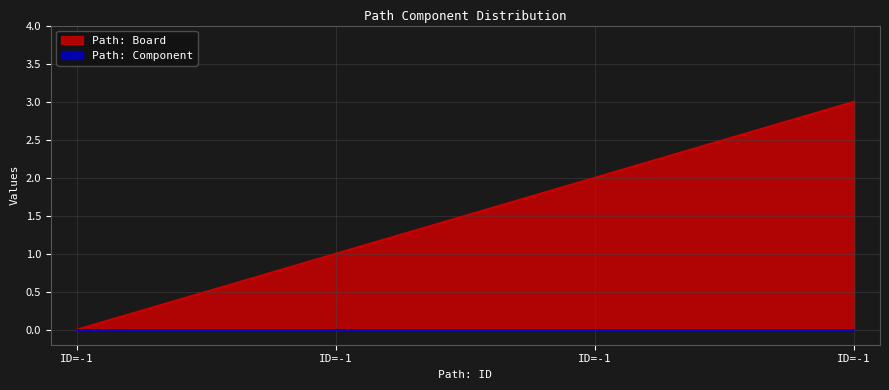

List the labels in order of value, largest first.

-1, -1, -1, -1